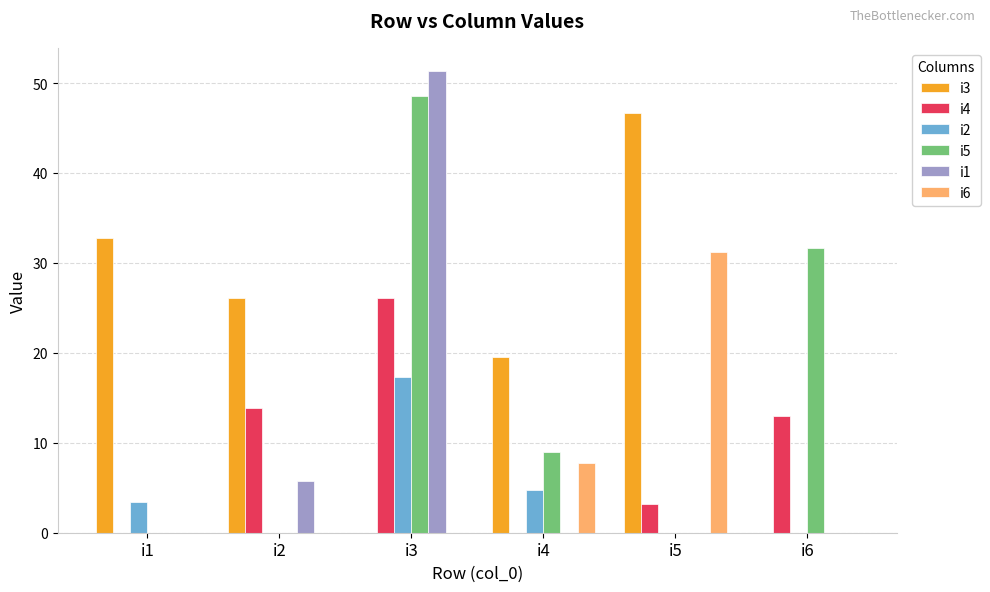

Count the number of data series in this chart.

6